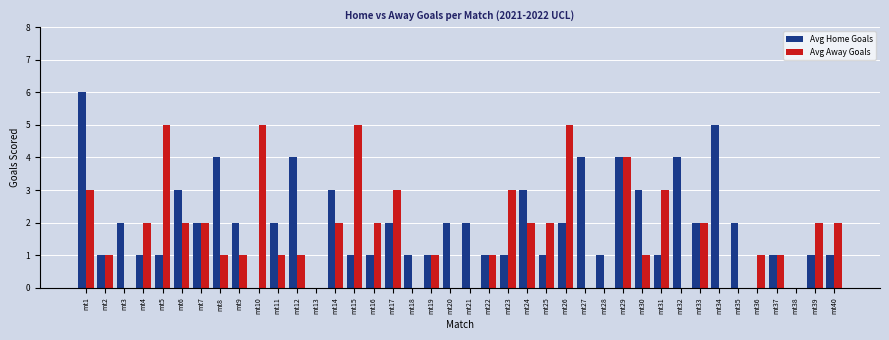

What is the spread (max minus min) of values at mt26?

3